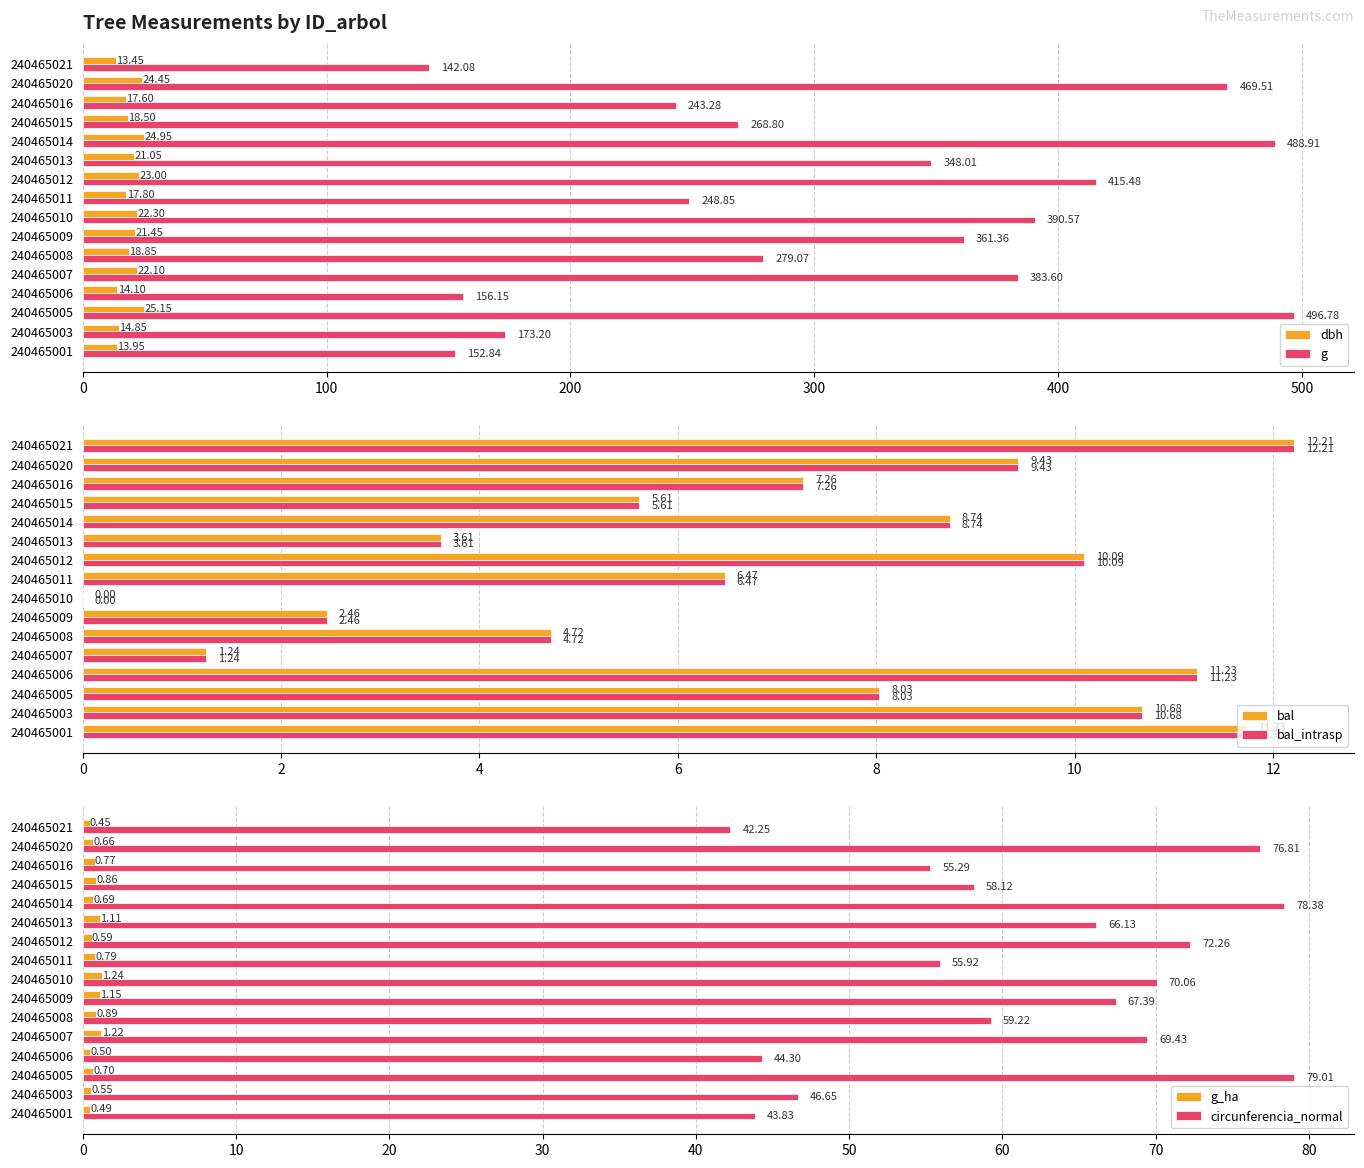

What is the value of the g_ha bar at the 2nd from the left?

0.6